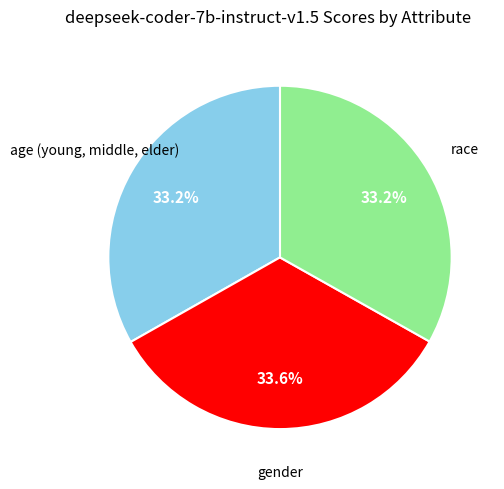

Is there any slice that represents more than half of the pie?

No